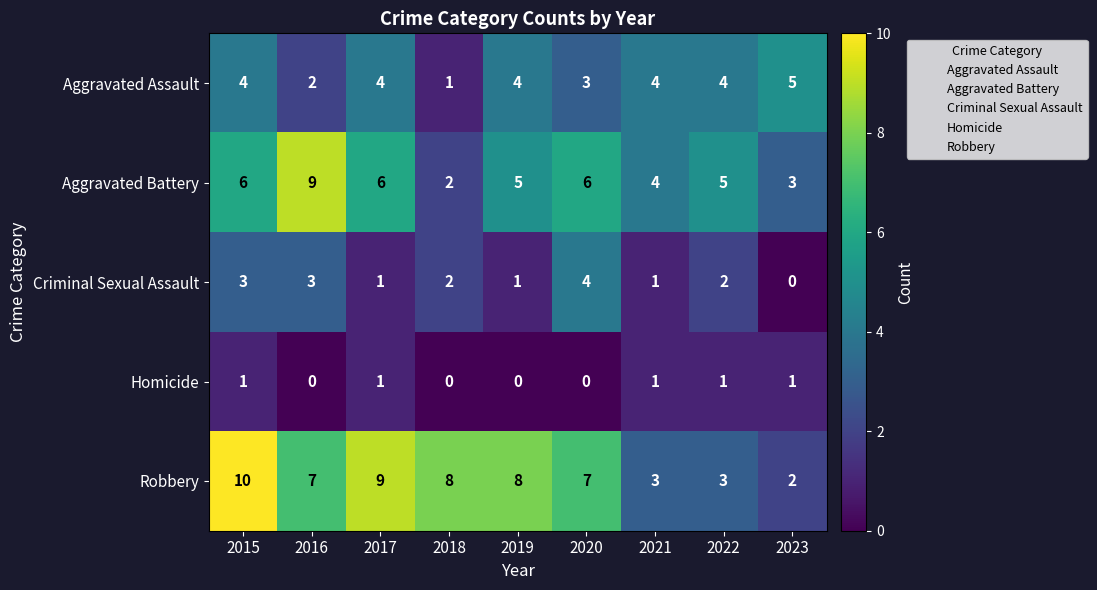

What is the difference between the maximum and minimum values in the Aggravated Battery series?

7